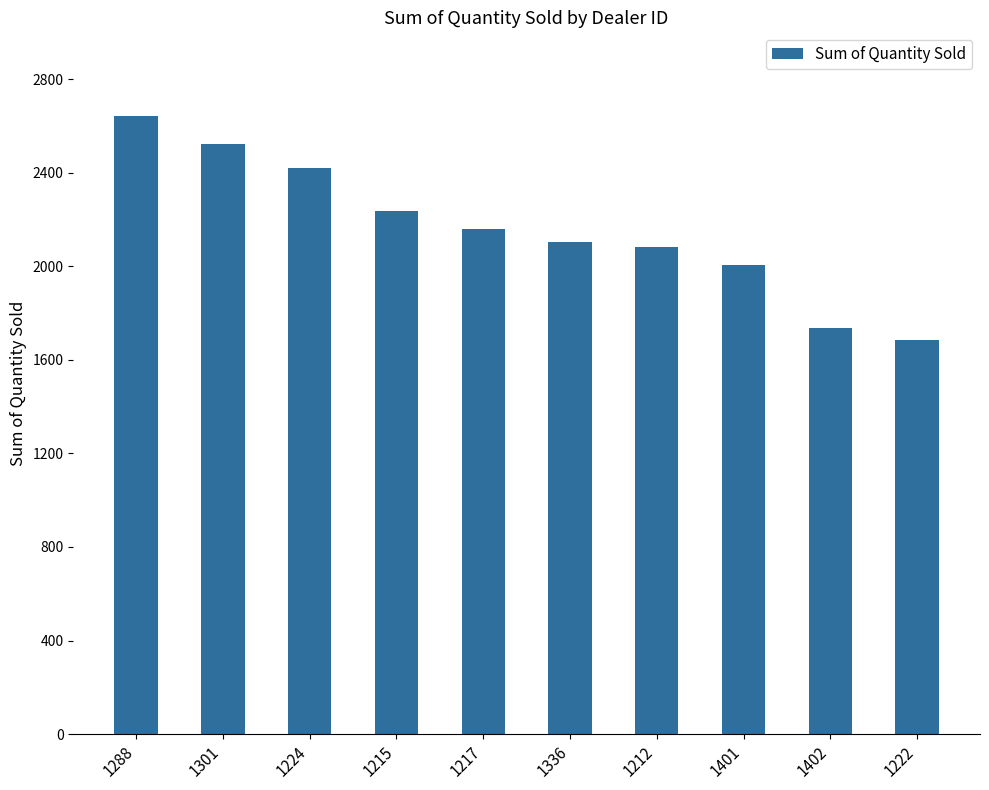

Where does the data first go above 2158?

1288